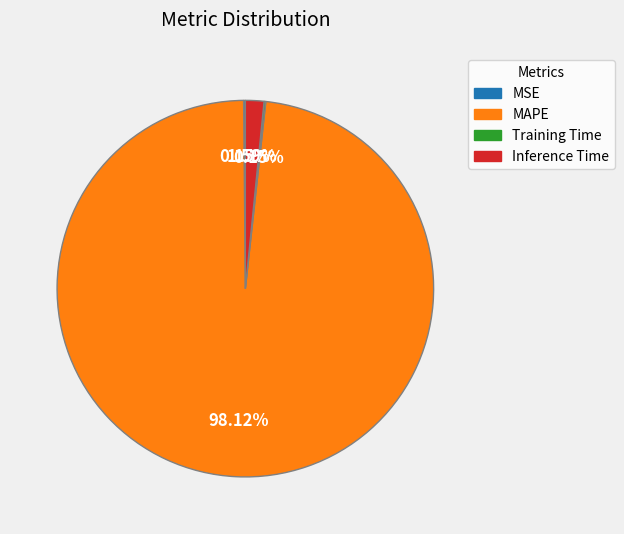

Which category has the biggest portion of the pie?

MAPE